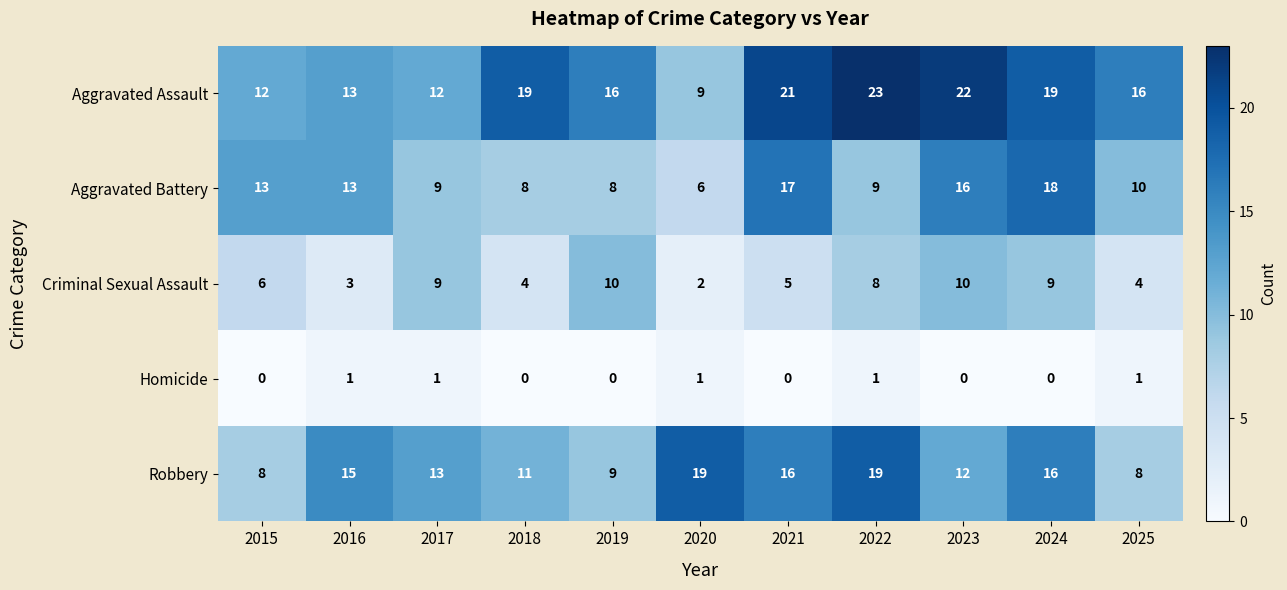

The value of Aggravated Assault at 2018 is 26. True or false?

False